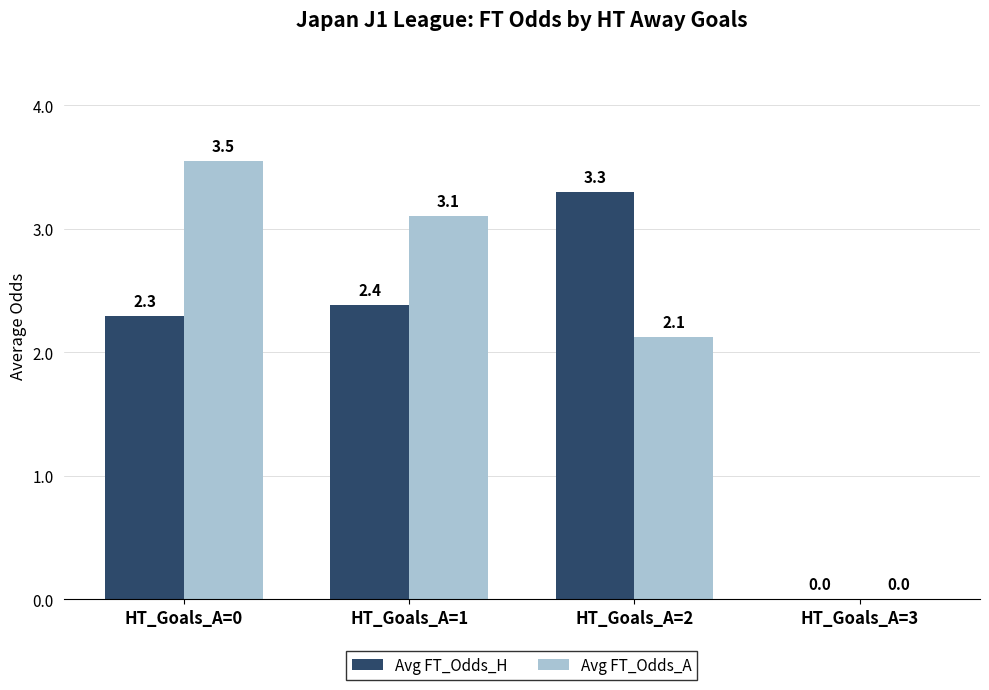

What is the total value across all series at HT_Goals_A=0?

5.8